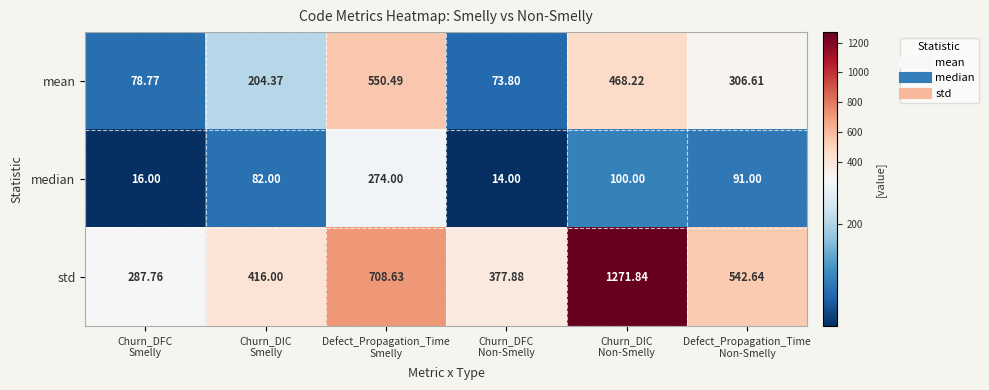

Which series has the largest range (max minus min)?

std